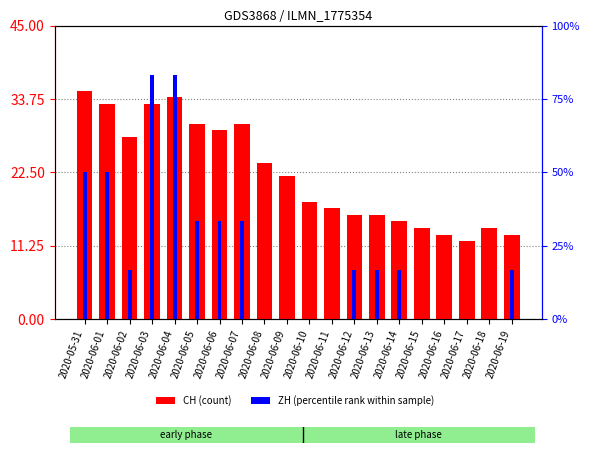

How many bars are there in total?

40